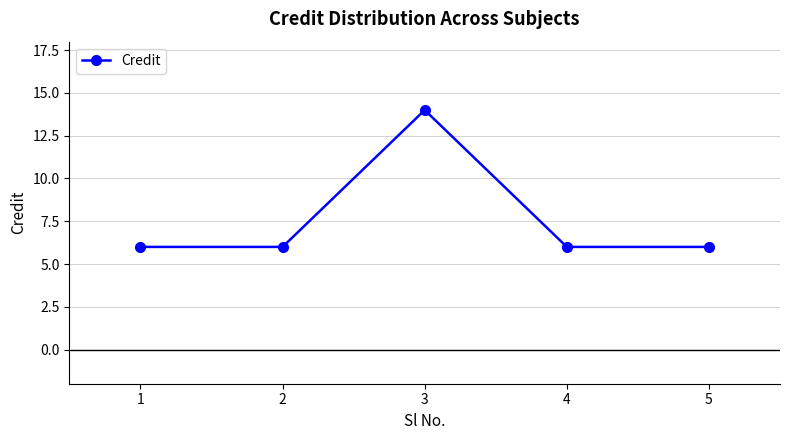

True or false: the data has more than 2 interior local peaks.

False